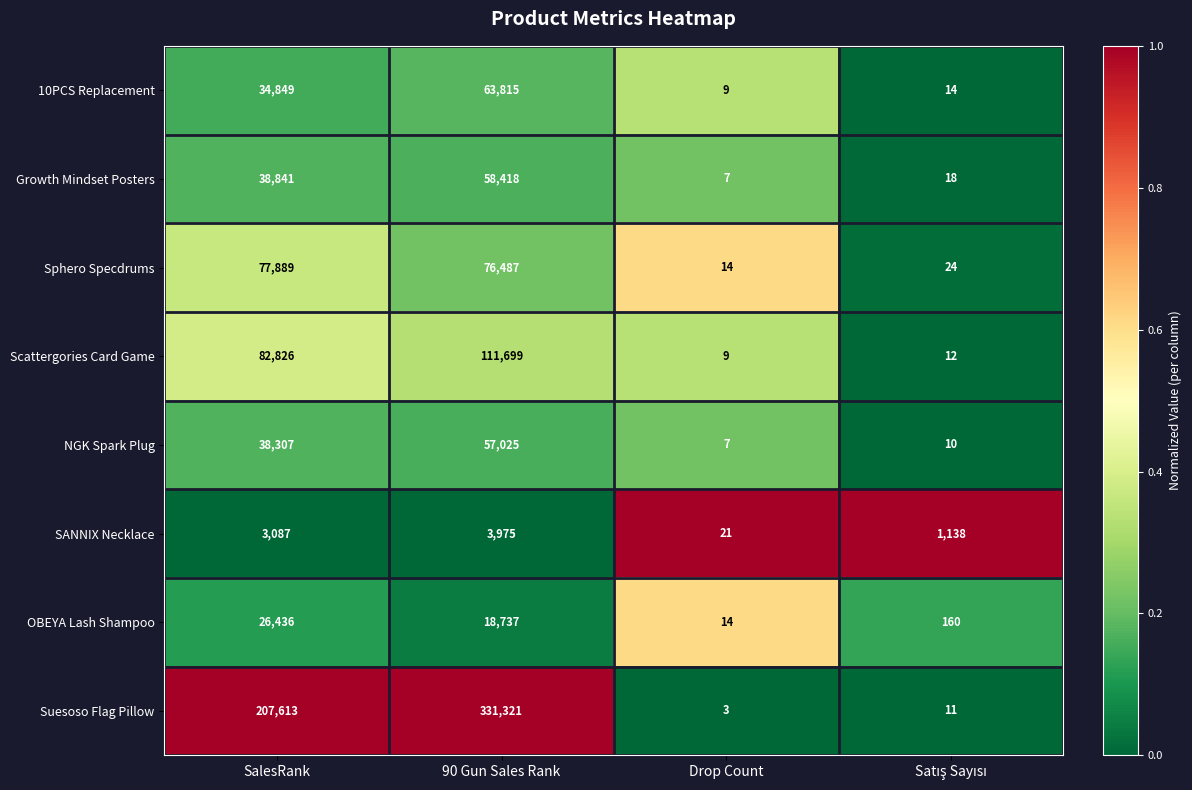

At which category is the sum across all series the highest?

90 Gun Sales Rank